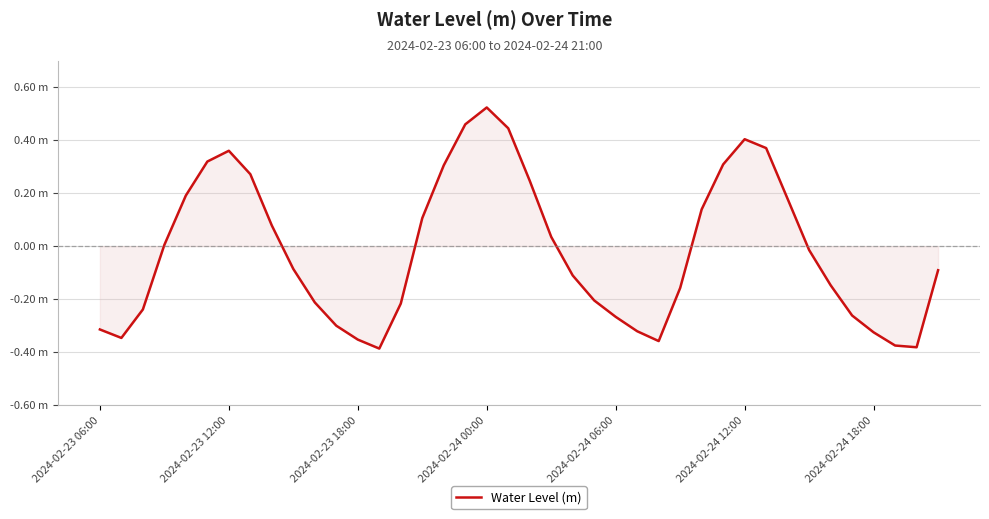

Does the chart display data point markers on the line(s)?

No